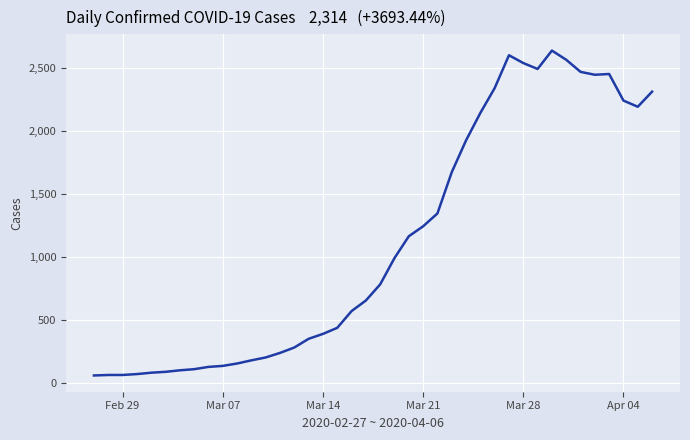

What is the smallest value displayed?

61